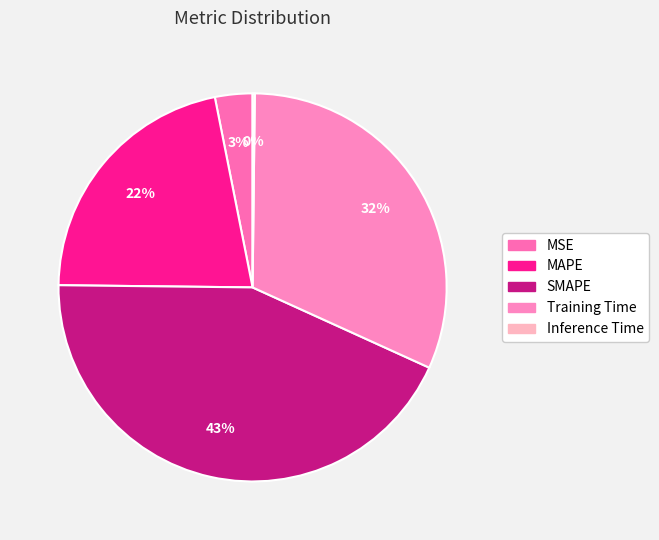

True or false: MSE accounts for 3% of the total.

True